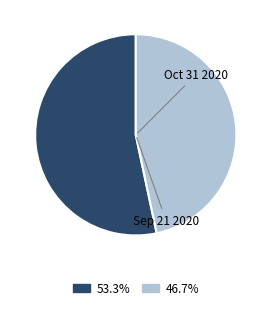

Rank the categories by value from highest to lowest.

Oct 31 2020, Sep 21 2020